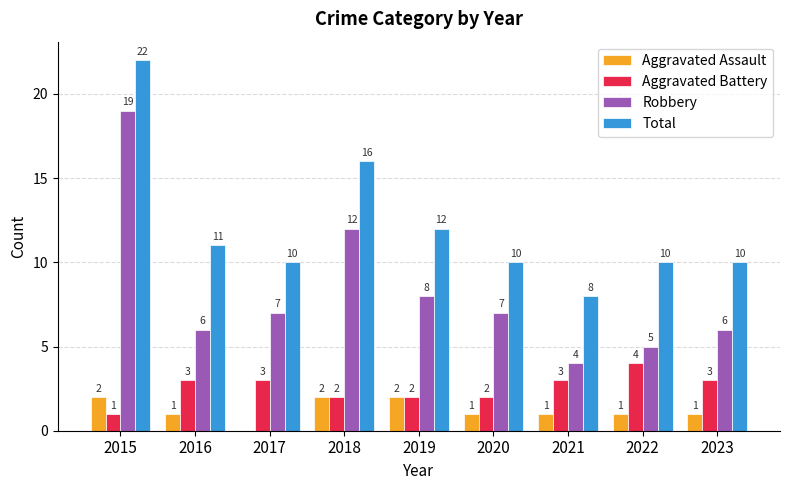

Which series has the largest total across all categories?

Total